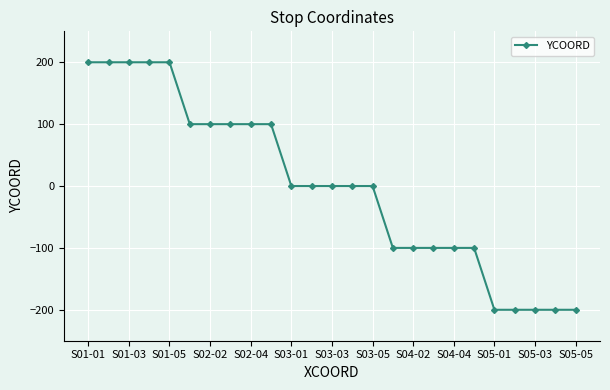

What is the value of the 20th point from the left?

-100